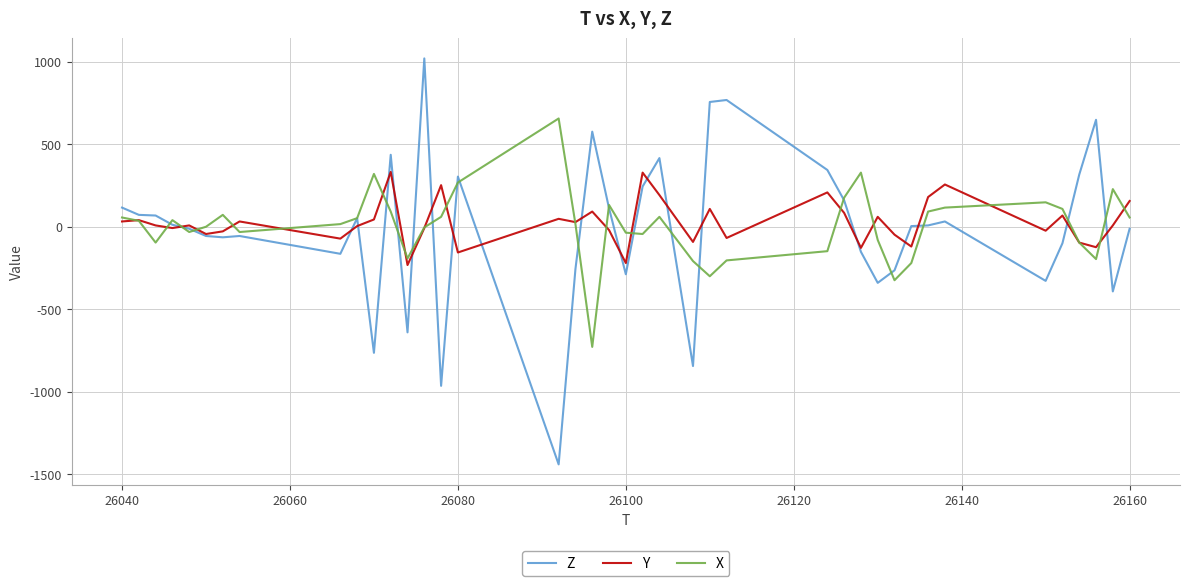

List the series in order of their peak value, highest first.

Z, X, Y